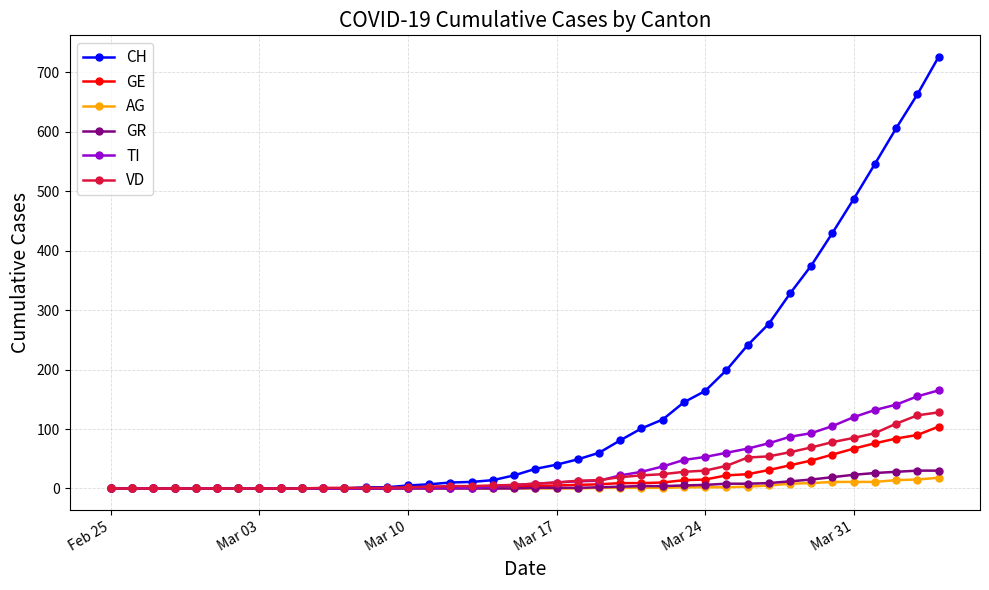

What is the sum of all AG values?

115